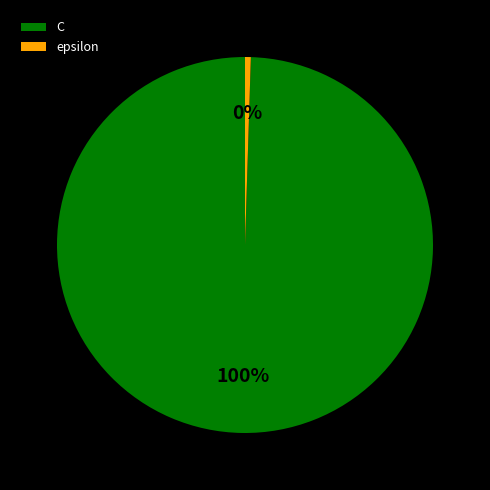

What is the largest slice in the pie chart?

C